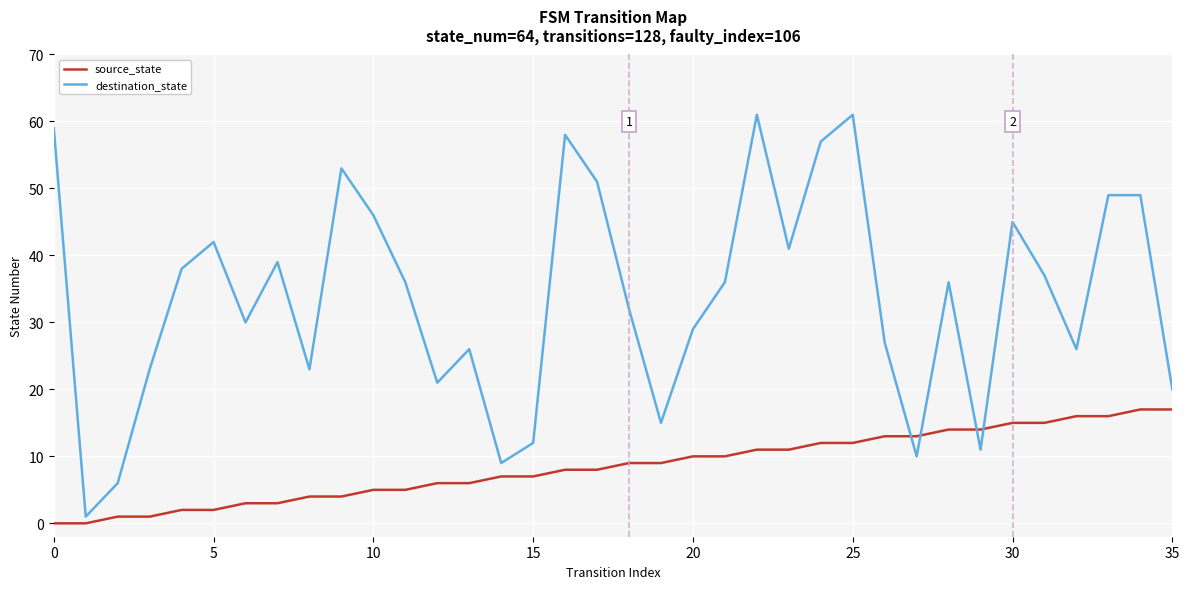

What is the maximum value shown in the chart?

61